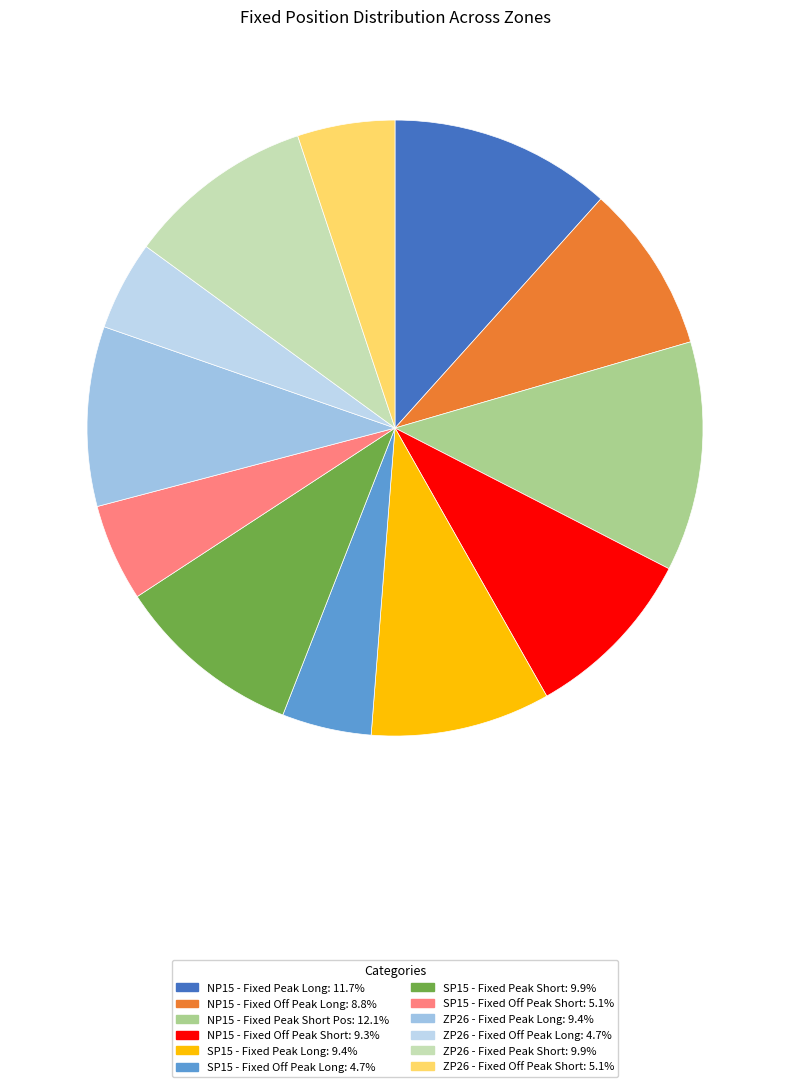

To the nearest percent, what percentage of the pie is NP15 - Fixed Peak Short Pos?

12%